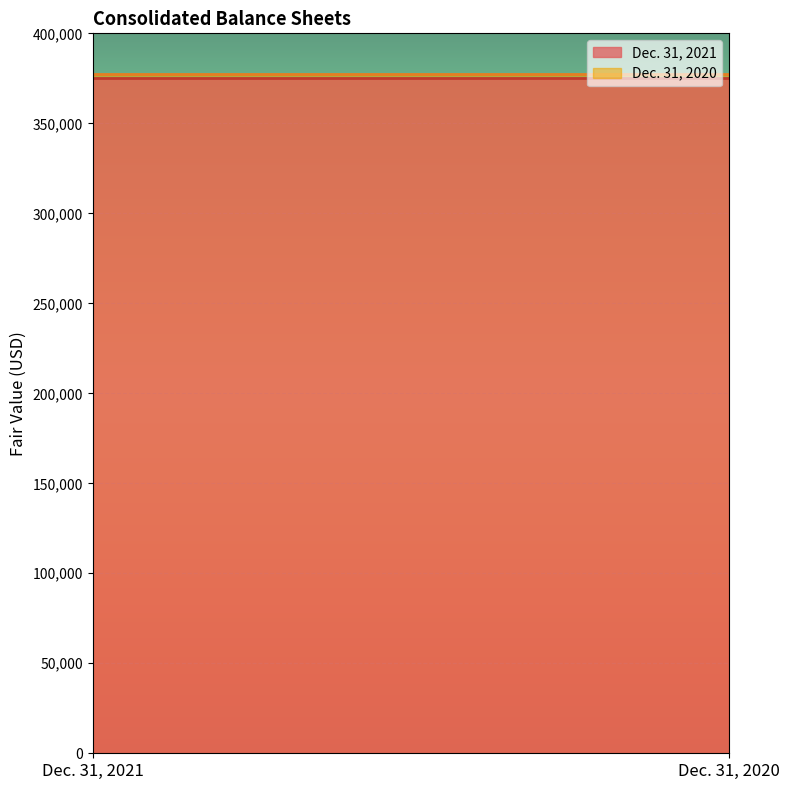

Does the chart display data point markers on the line(s)?

No